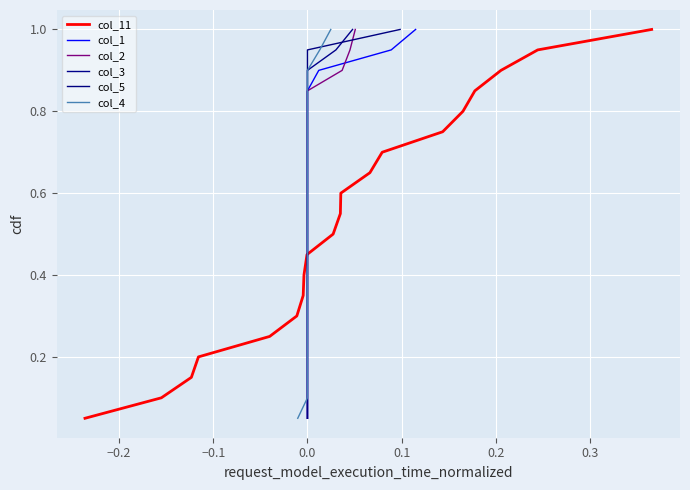

What is the label of the 16th point from the right?

0.1